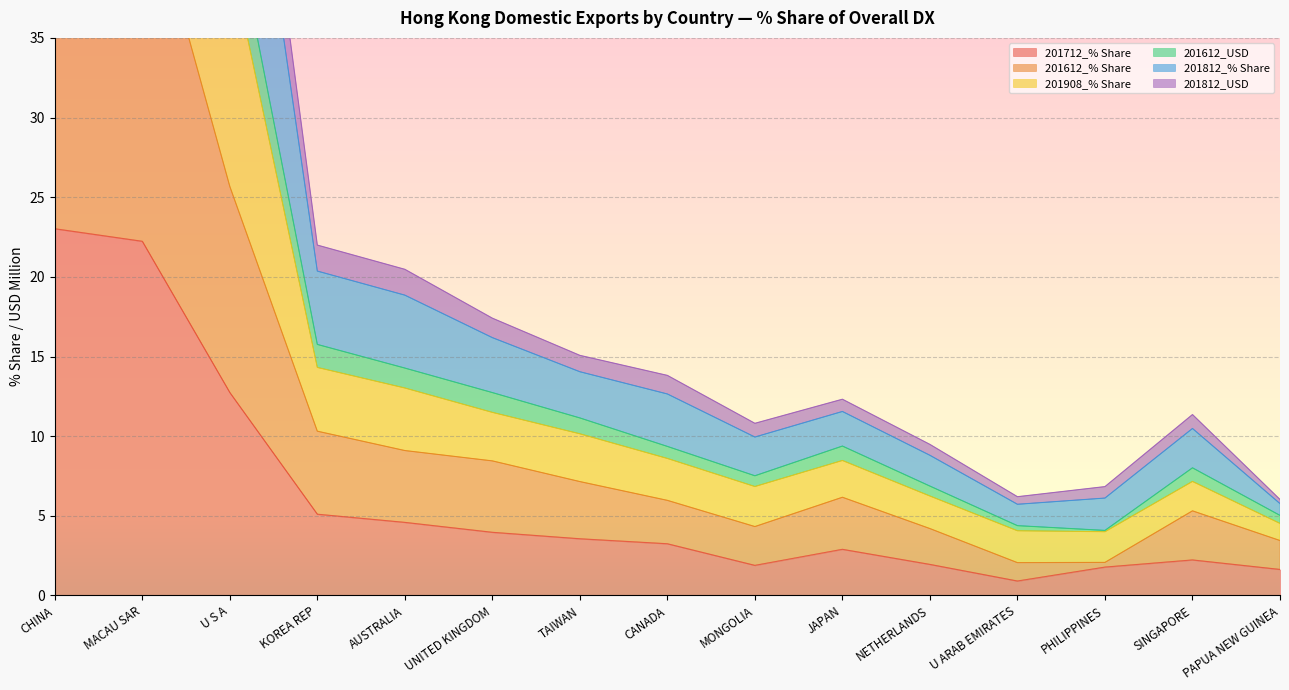

How many interior local valleys does the 201712_% Share series have?

2